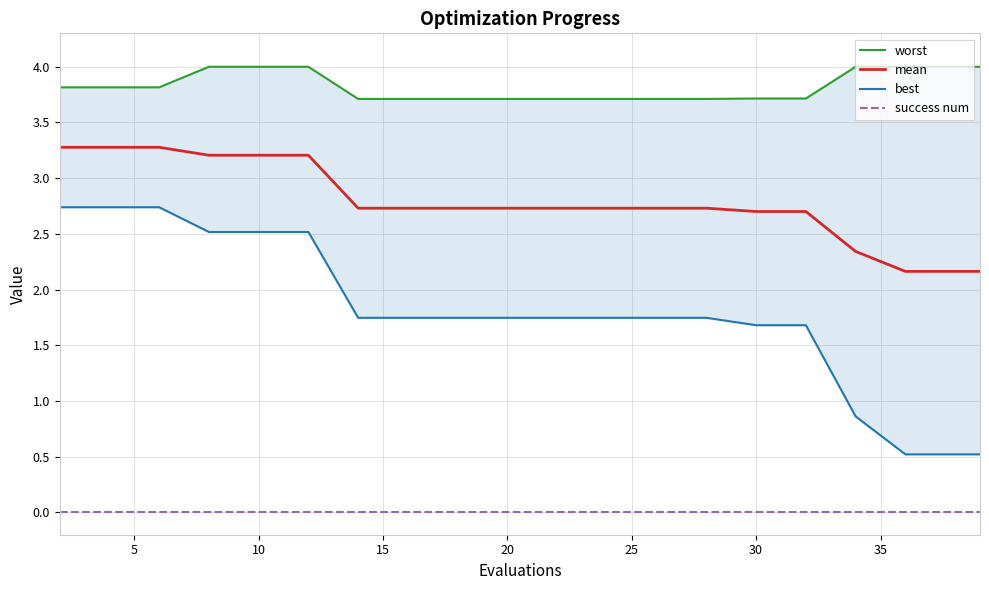

Is this an area chart (filled region under the line)?

No